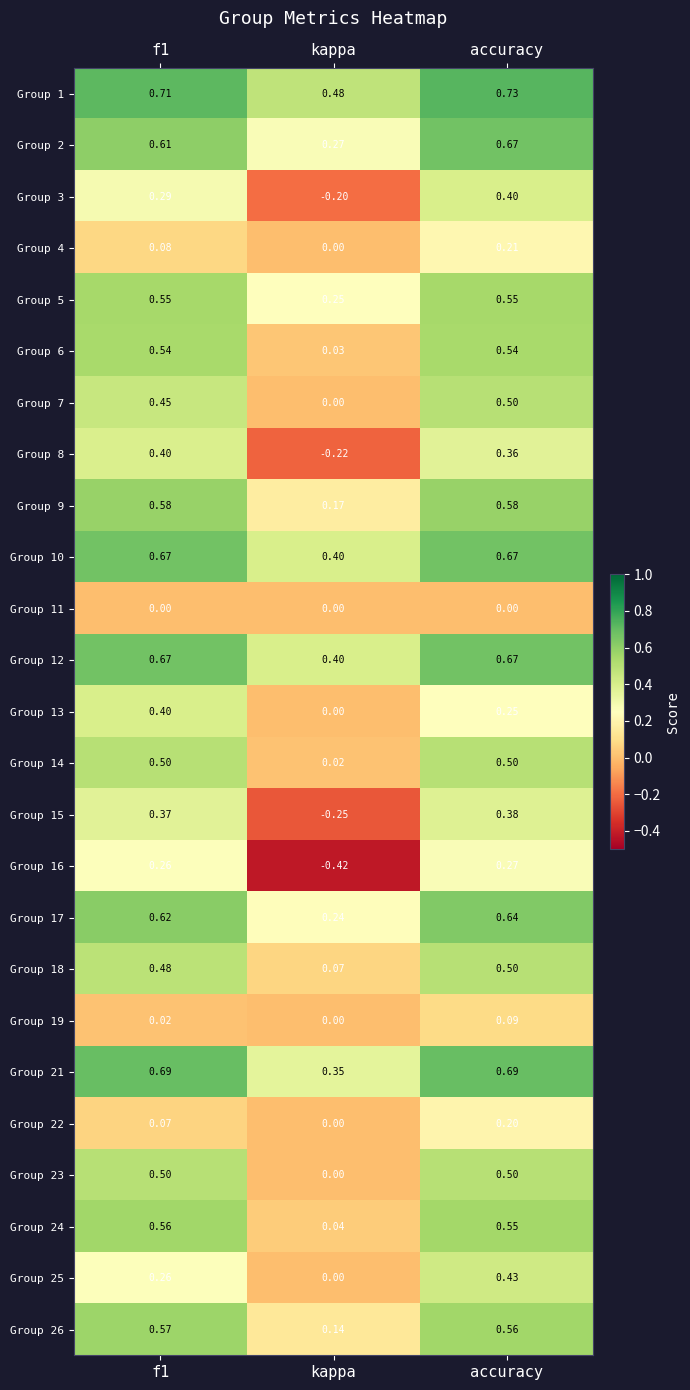

At which category is the sum across all series the highest?

accuracy